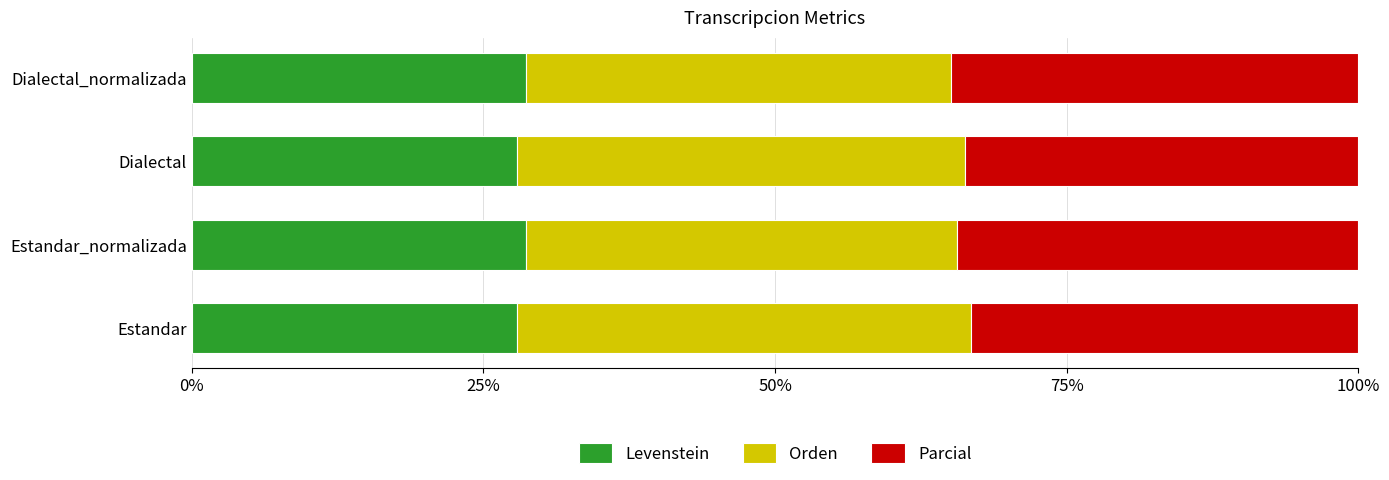

What is the total value across all series at Dialectal_normalizada?

100.0